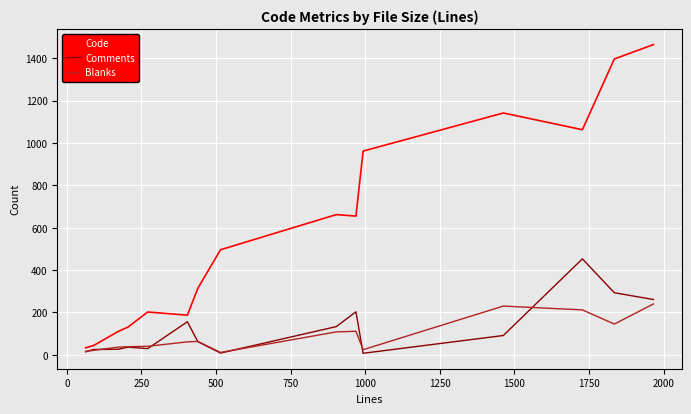

At how many categories does at least one series exceed 895?

5